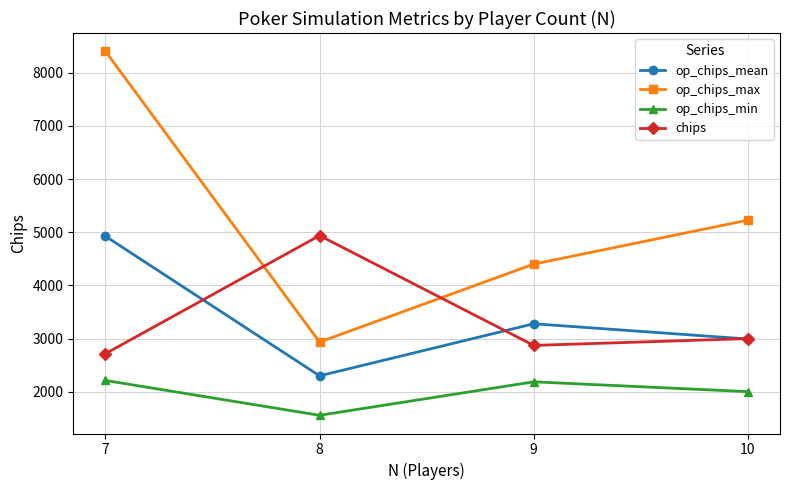

How many lines are shown in the chart?

4